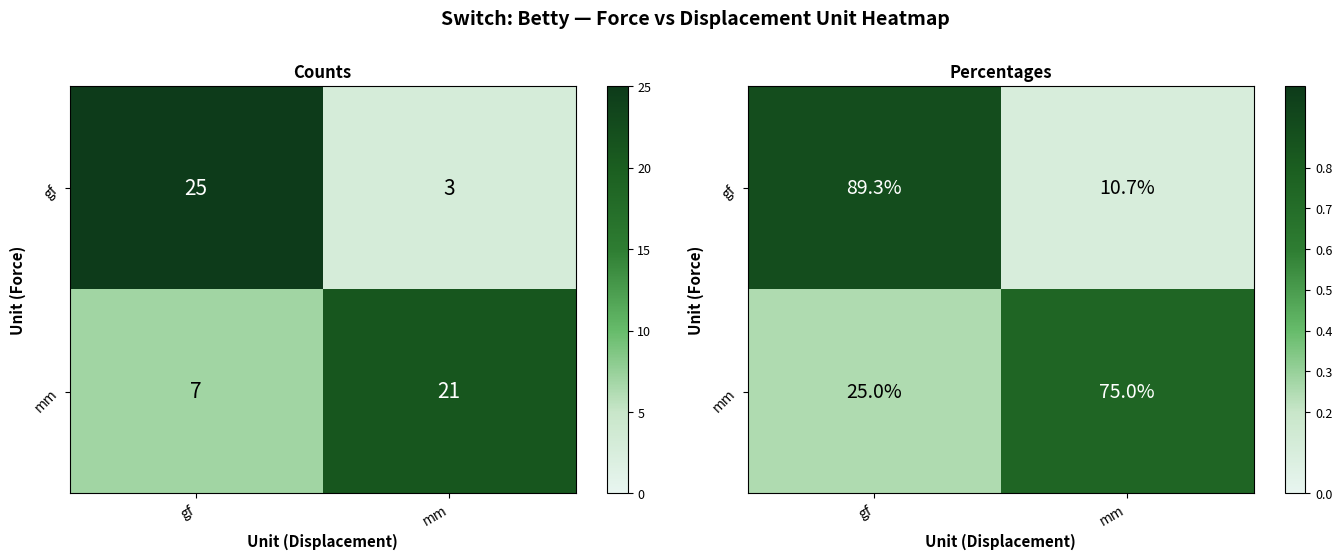

At which label is mm closest to 0?

gf